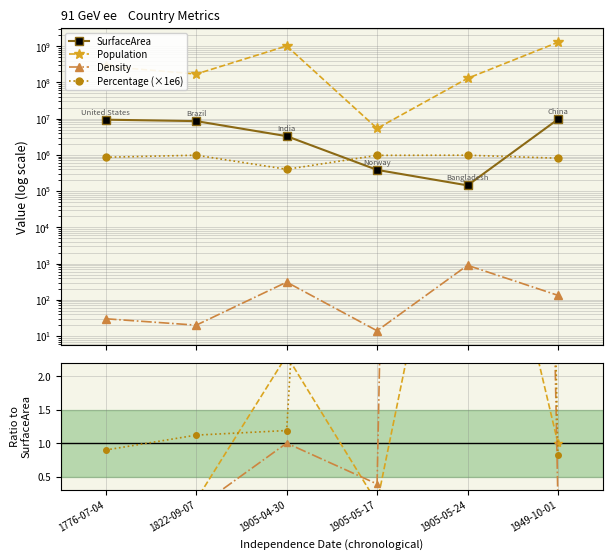

True or false: SurfaceArea and Density intersect in this chart.

False